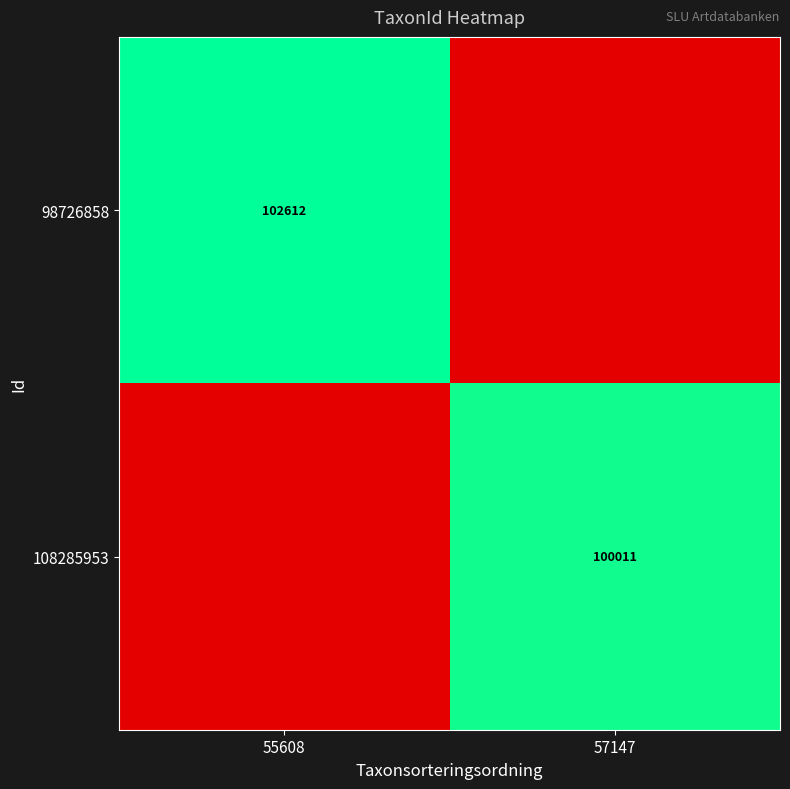

The value of 108285953 at 57147 is 100011. True or false?

True